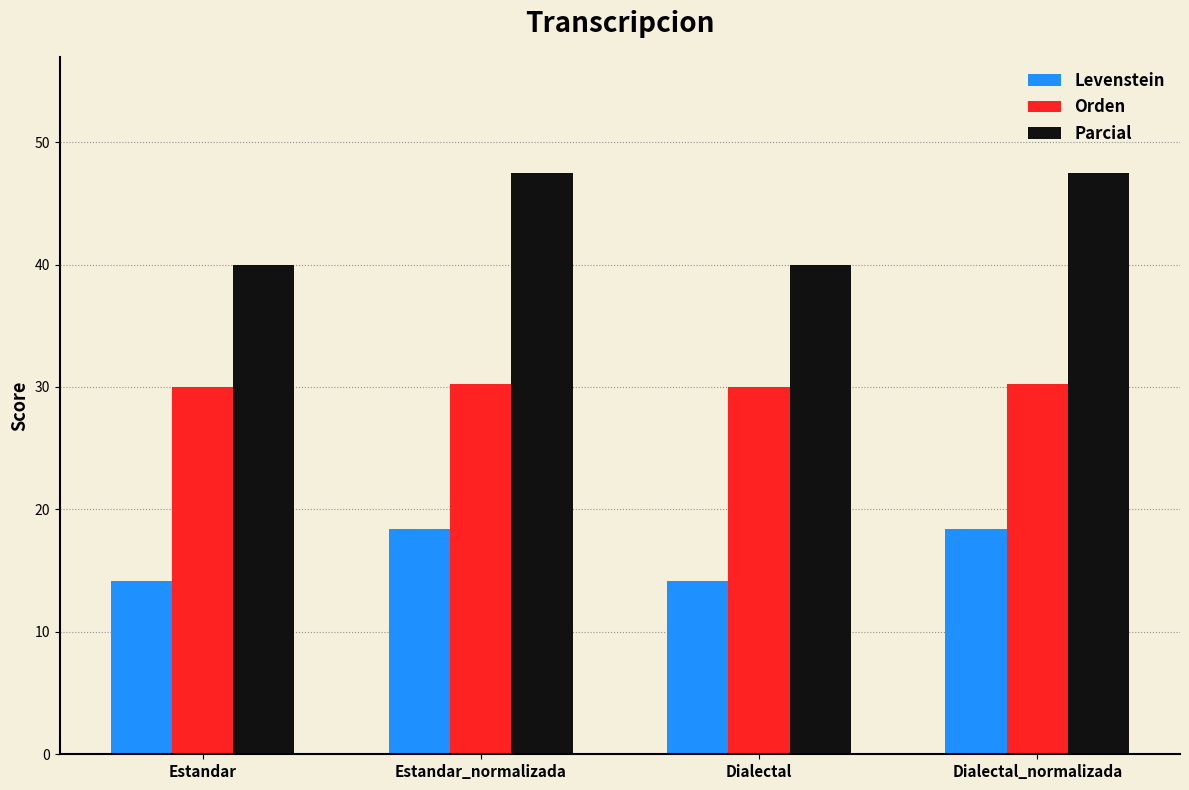

How many groups of bars are there?

4